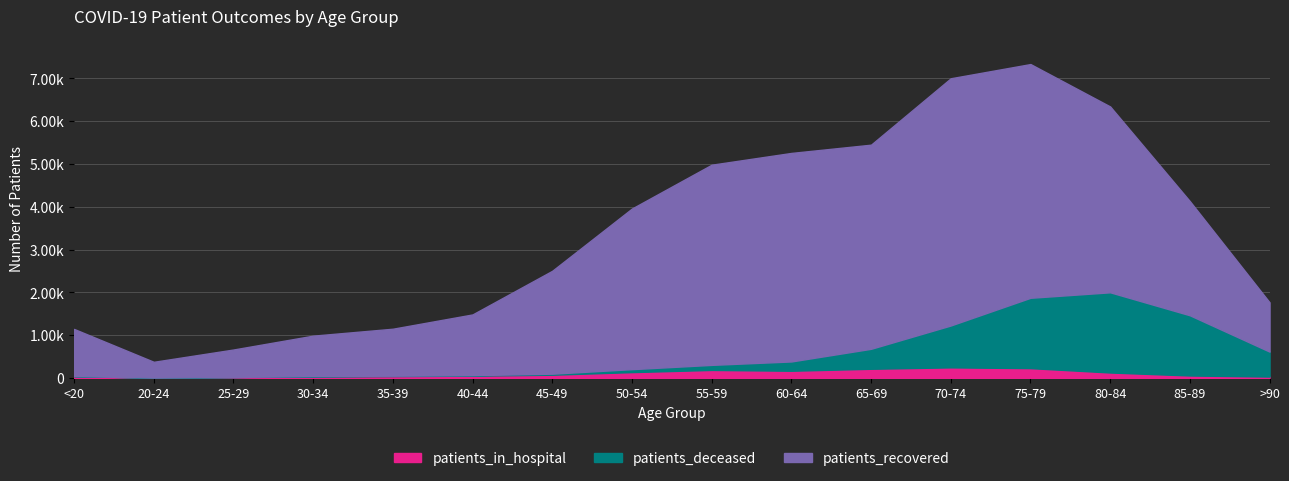

At >90, list the series in order from largest to smallest.

patients_recovered, patients_deceased, patients_in_hospital